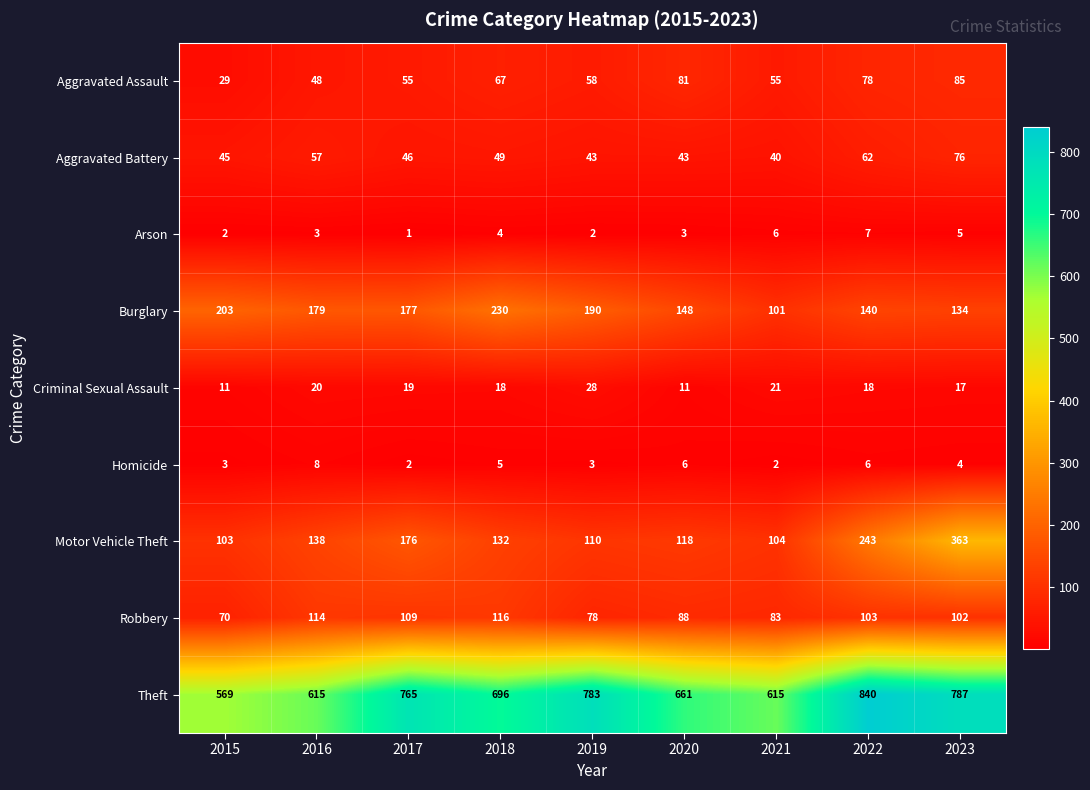

At which label does Aggravated Battery first exceed 46?

2016